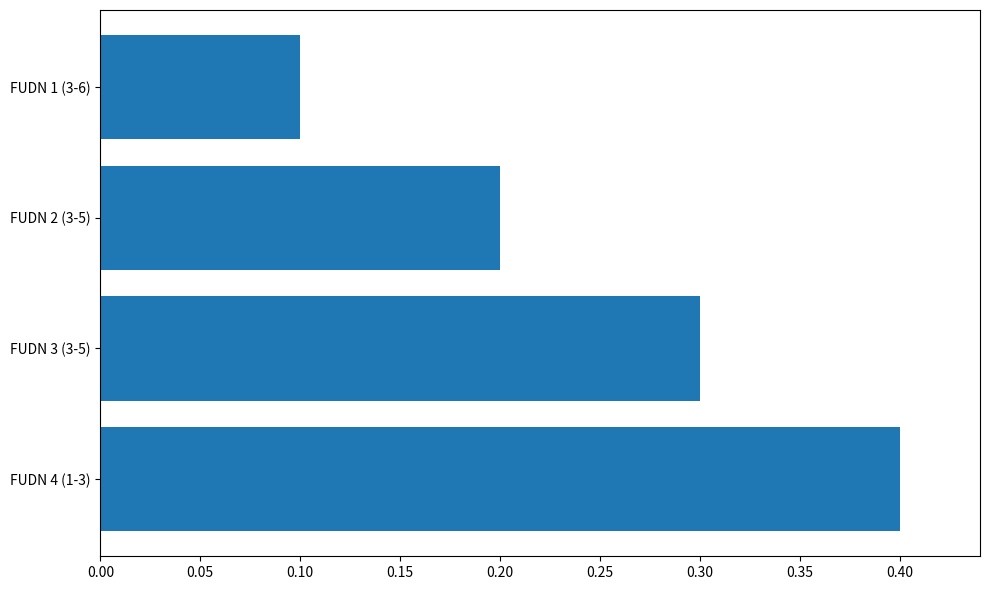

Read the value at FUDN 4 (1-3).

0.4